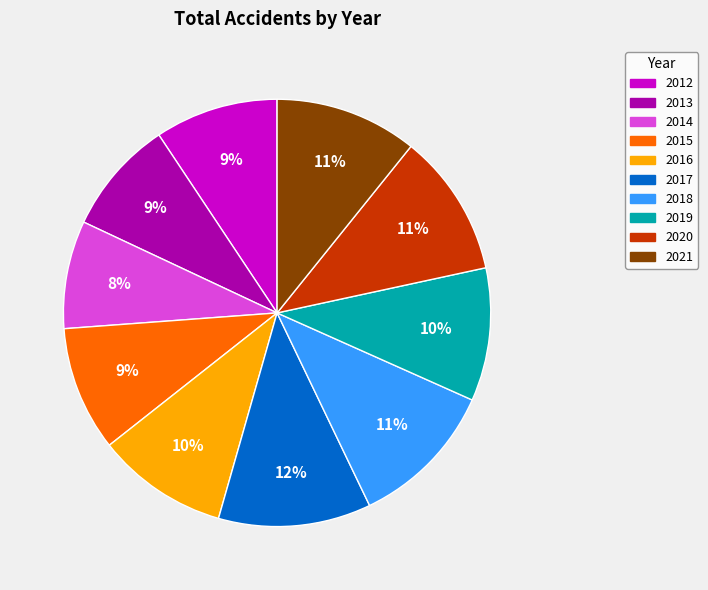

Approximately how many times larger is the value at 2021 compared to 2013?

1.2